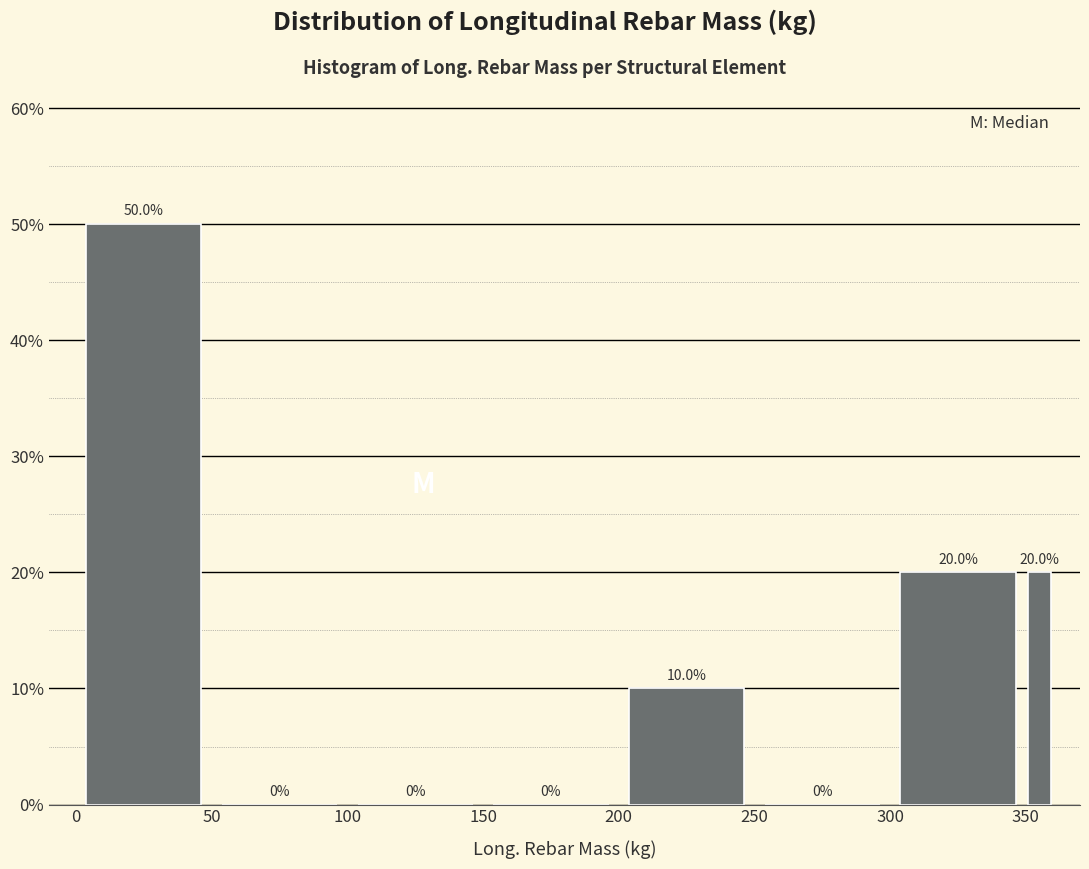

Read against the x-axis, roughly where is the centre of the tallest bar?

25